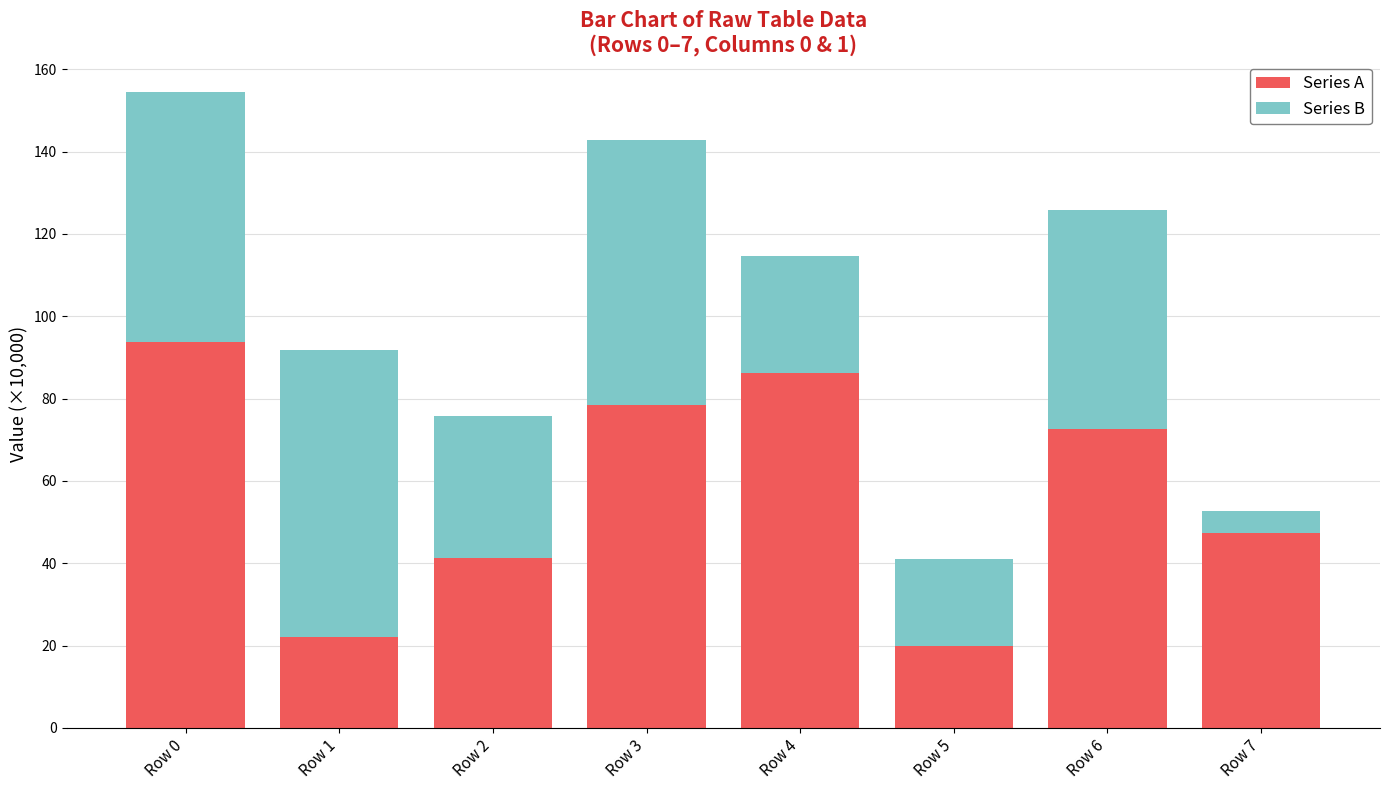

Which category has the highest value in the Series A series?

Row 0